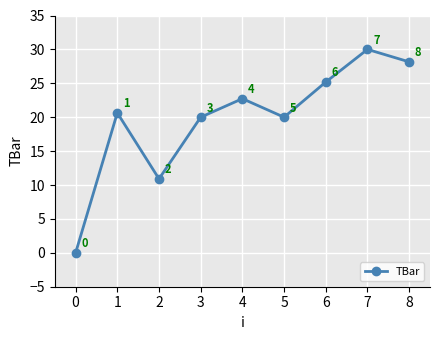

How many data points are less than 20?

2